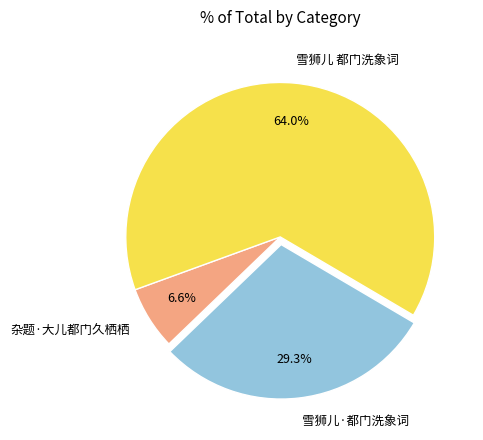

What is the ratio of the value at 雪狮儿 都门洗象词 to the value at 杂题·大儿都门久栖栖?

9.7